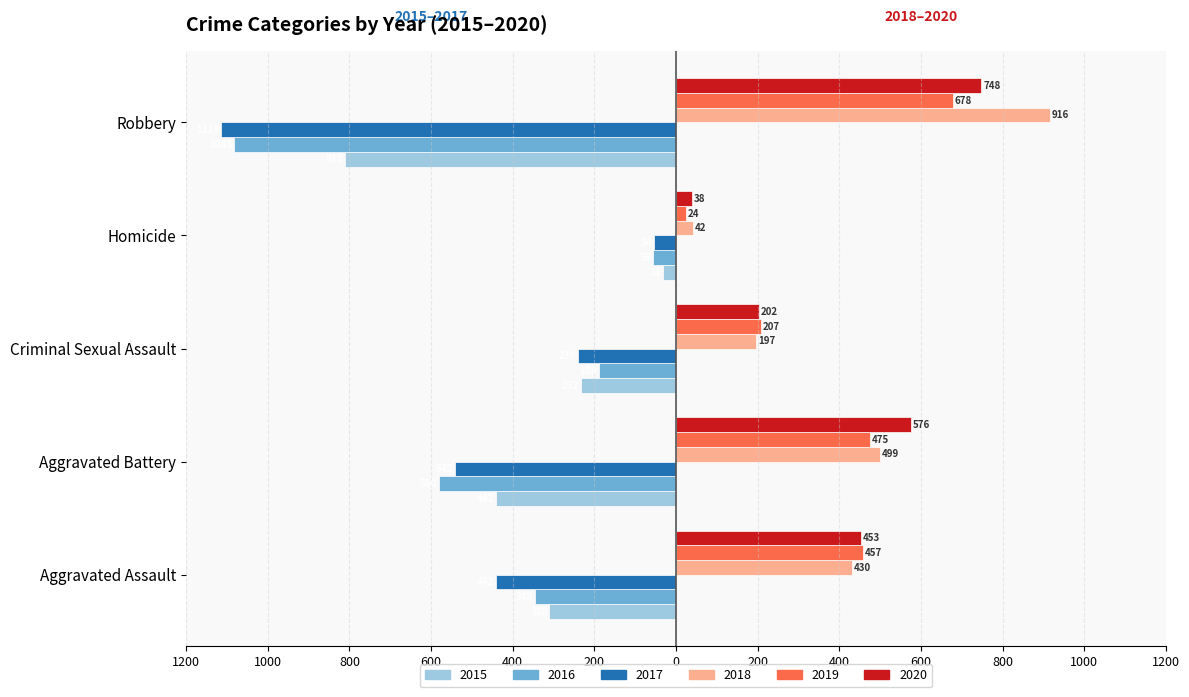

What are all the series names shown in the legend?

2015, 2016, 2017, 2018, 2019, 2020